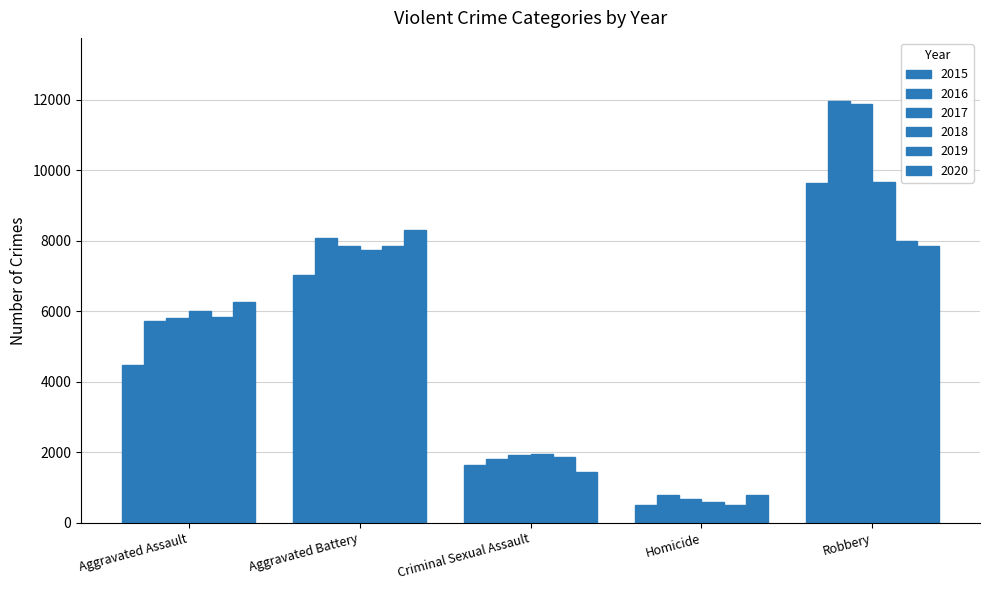

Count the 2015 values in the range 1645 to 7018.

3